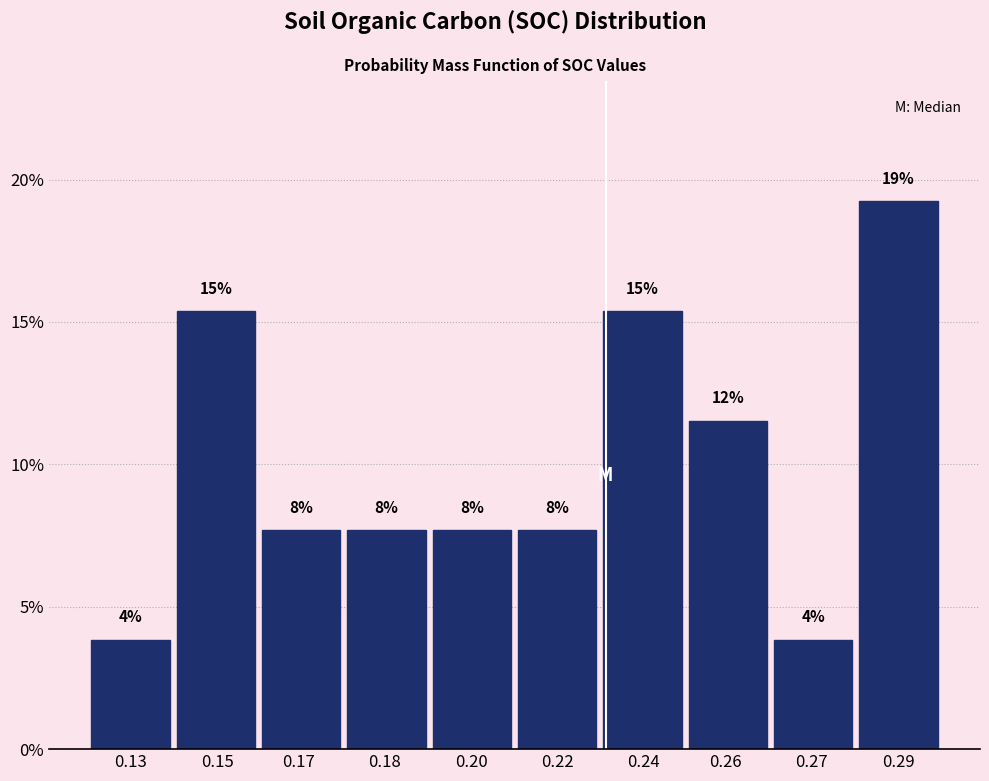

Are the bars horizontal?

No